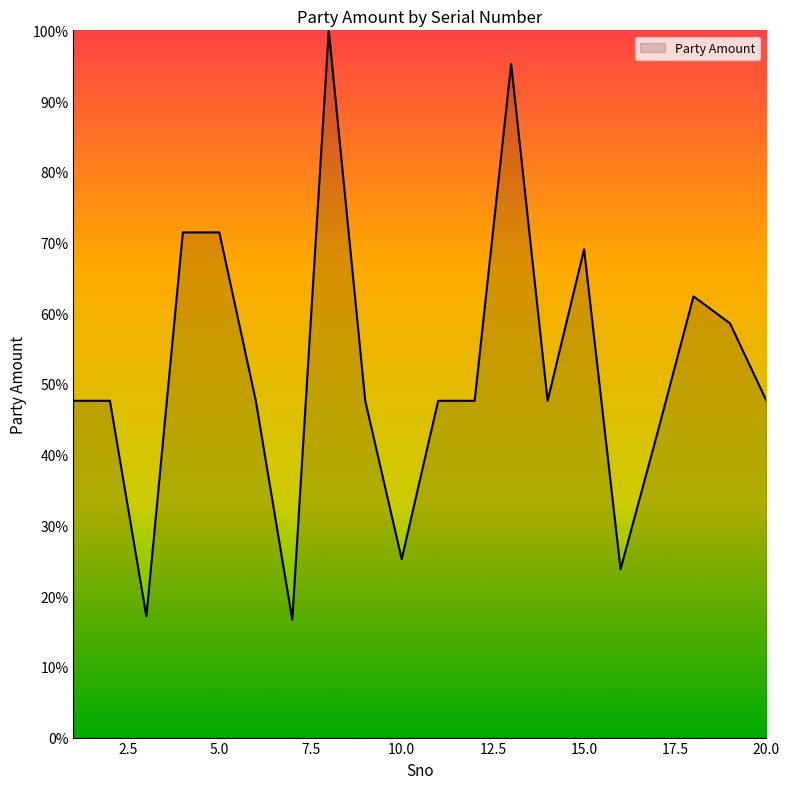

What is the difference between the maximum and minimum values?

83.3